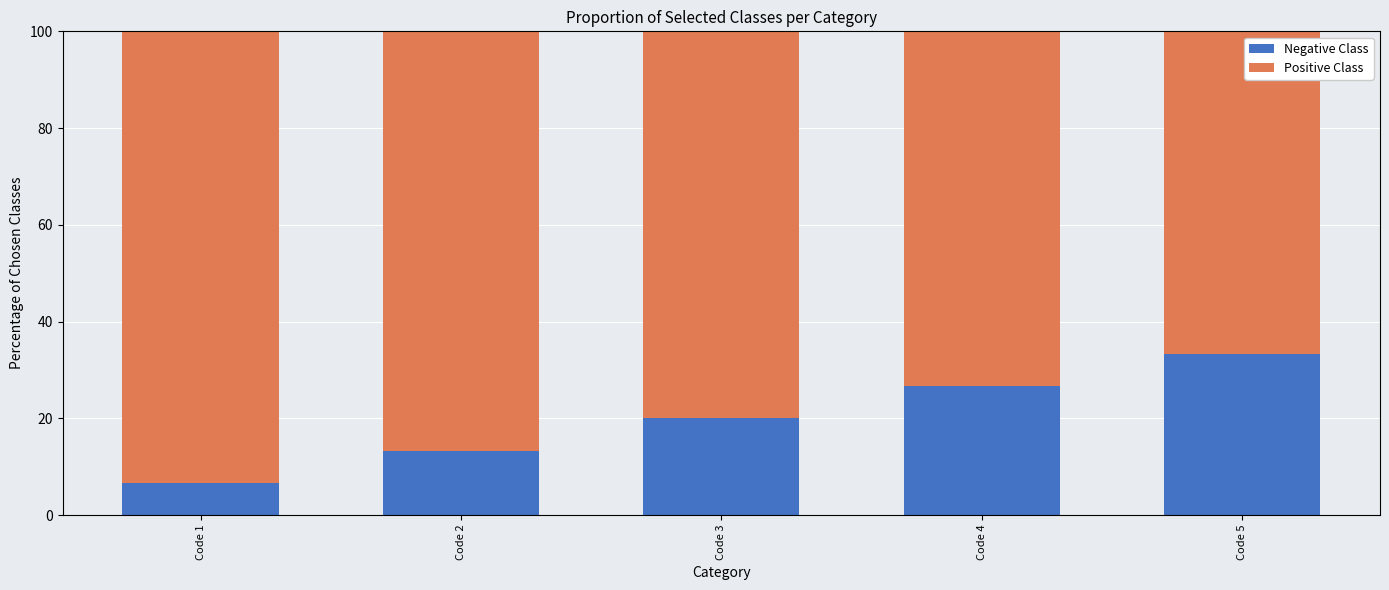

What is the total value across all series at Code 2?

100.0